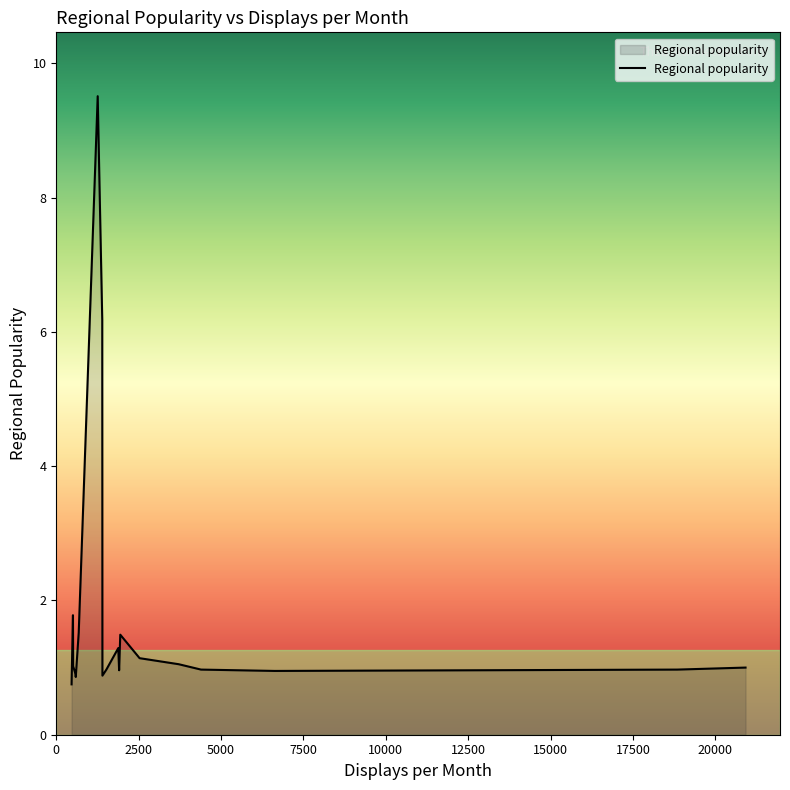

Is this an area chart (filled region under the line)?

Yes